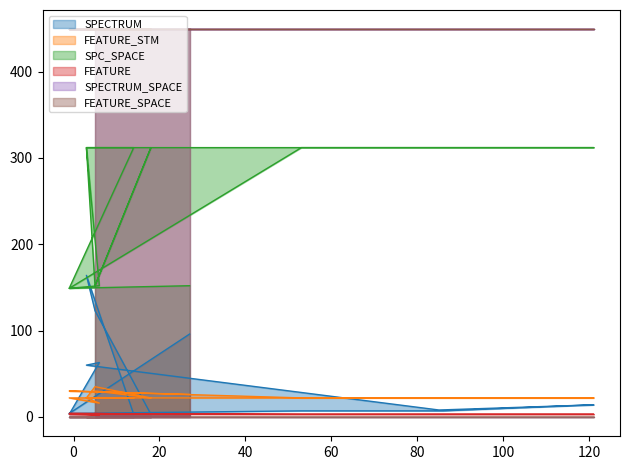

Does the chart display data point markers on the line(s)?

No